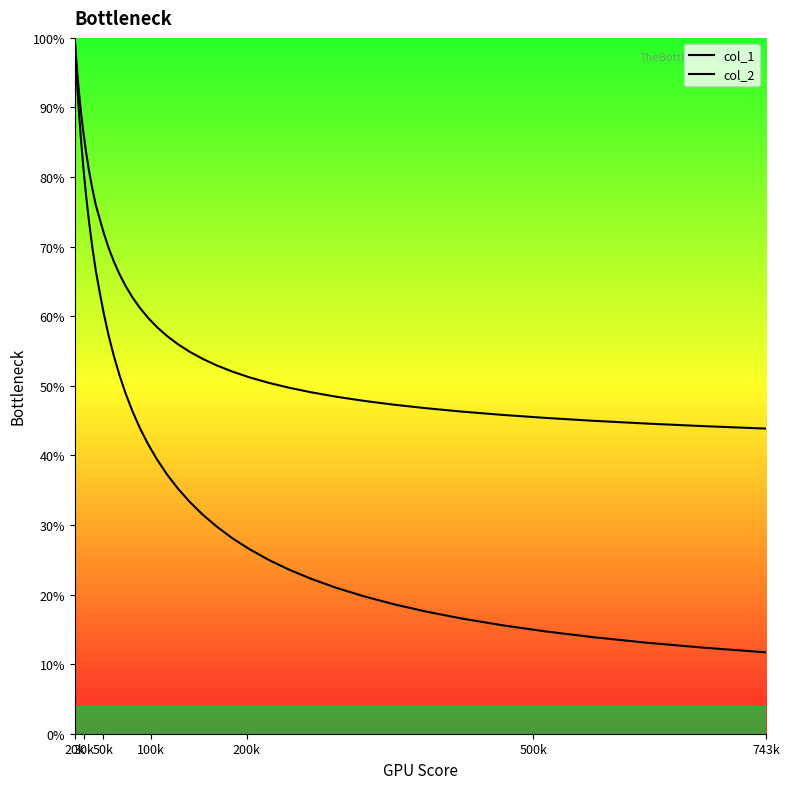

Which series has the widest spread of values?

col_2